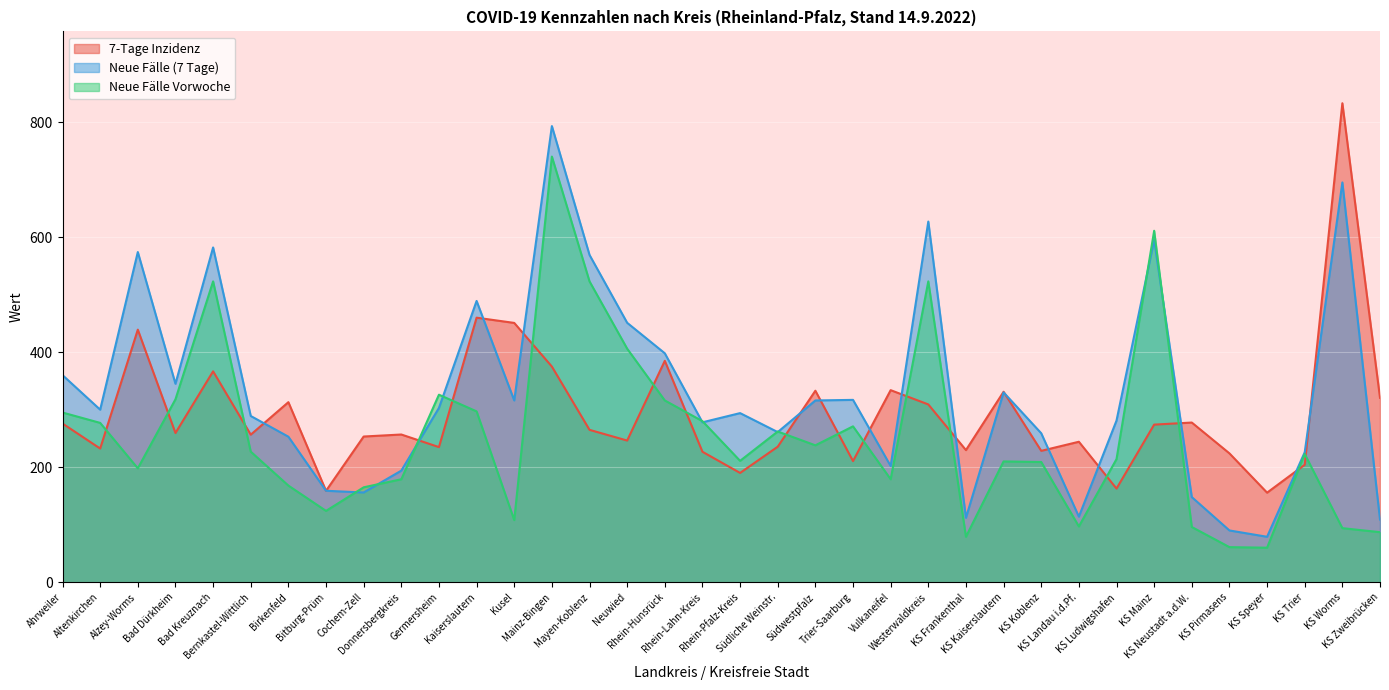

True or false: Neue Fälle Vorwoche and 7-Tage Inzidenz intersect in this chart.

True